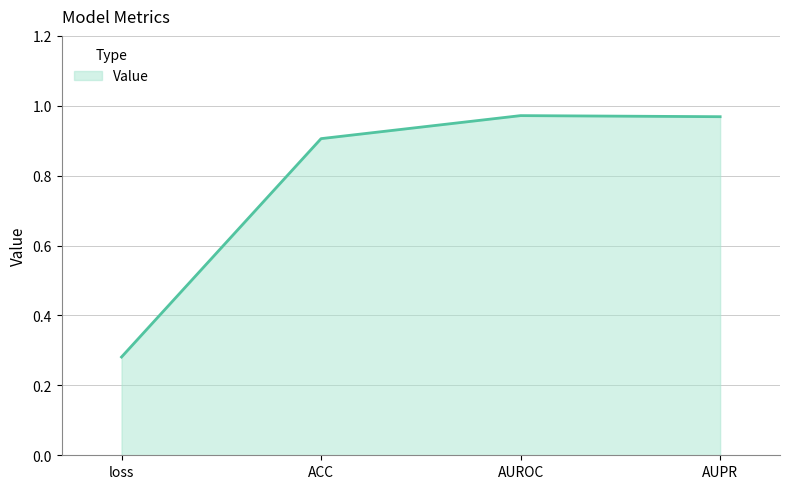

At which category does the data reach its first local peak?

AUROC